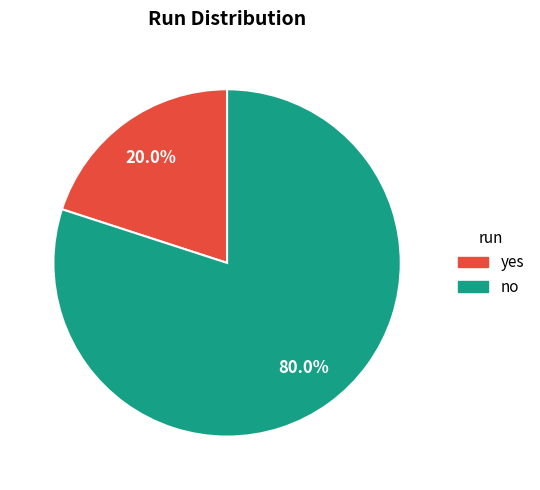

To the nearest percent, what is the average slice percentage?

50%